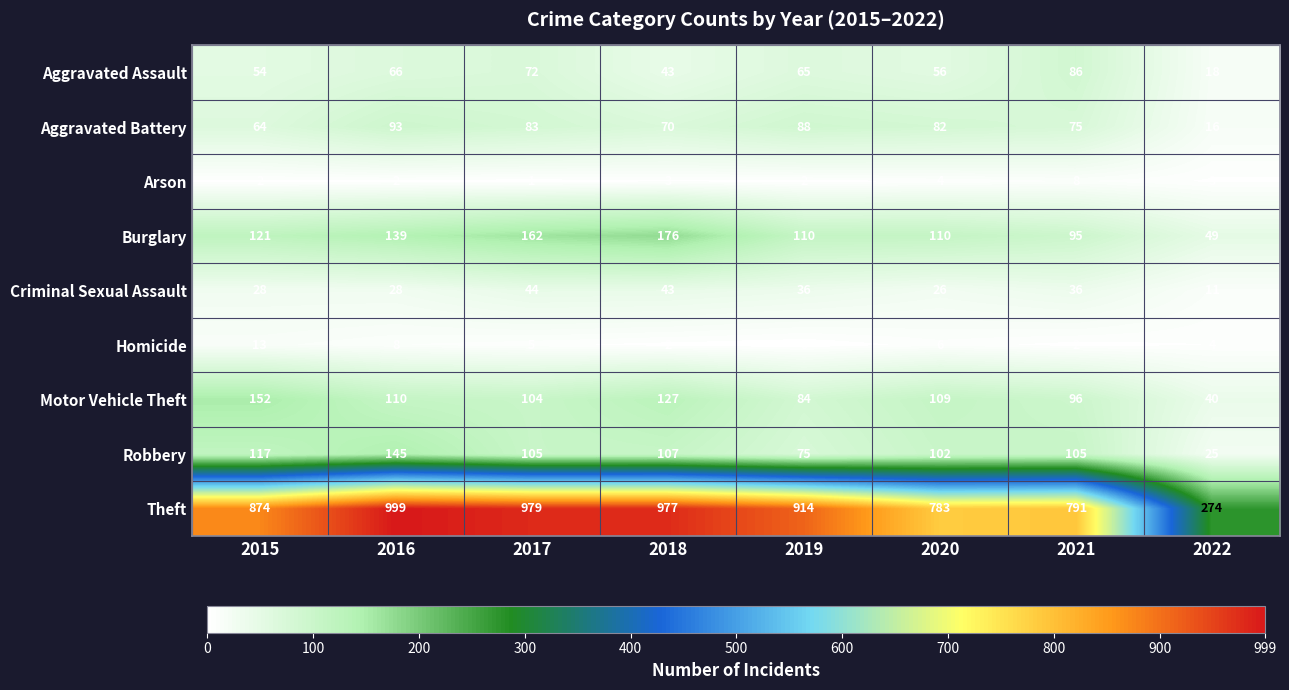

Which series has the largest range (max minus min)?

Theft